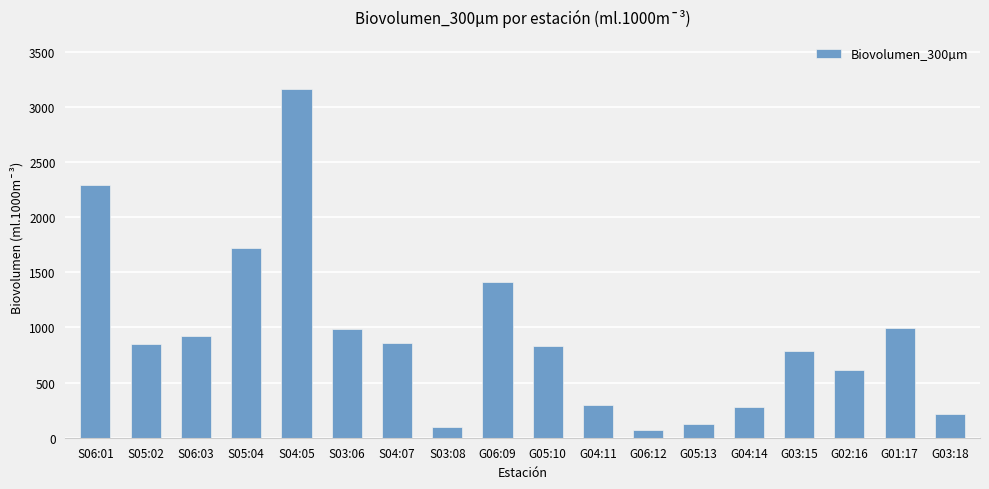

Where is the data nearest to the value 1612?

S05:04